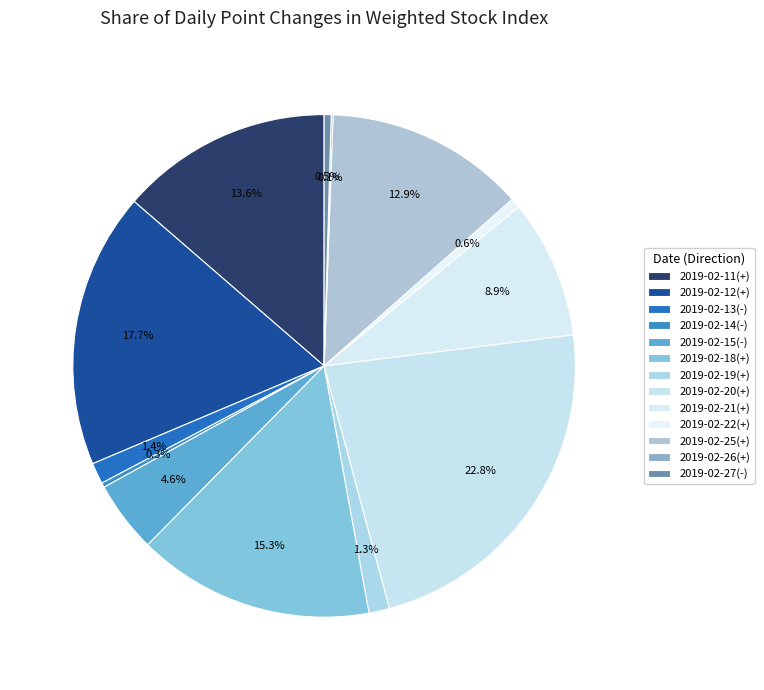

What is the change in value from 2019-02-13(-) to 2019-02-25(+)?

+60.9